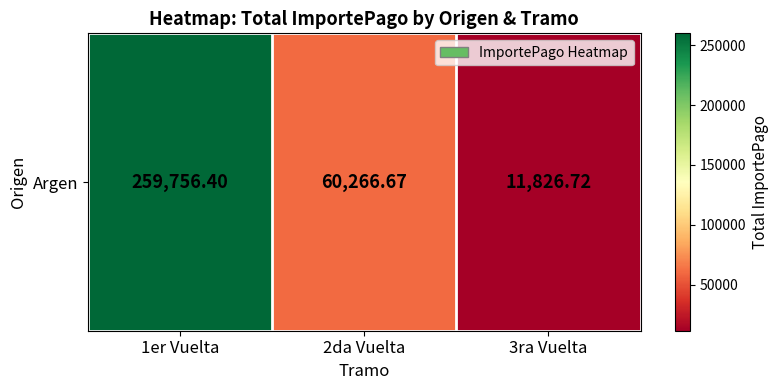

What is the difference between the values at 3ra Vuelta and 1er Vuelta?

247929.7